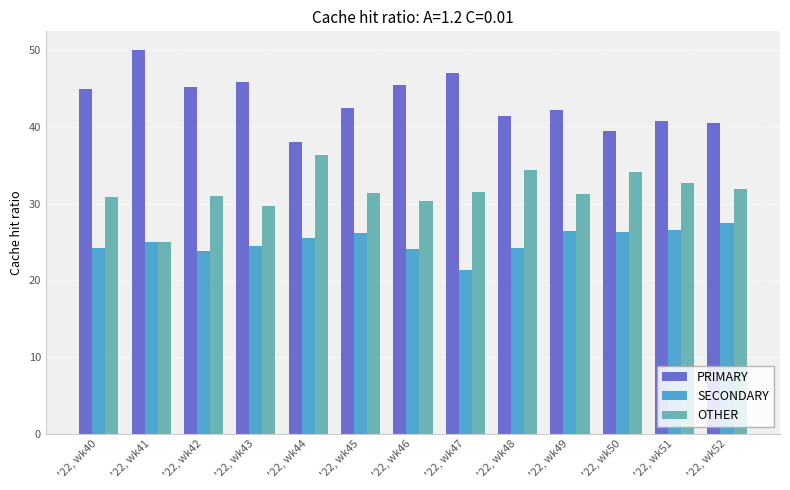

Which category has the highest value in the PRIMARY series?

'22, wk41